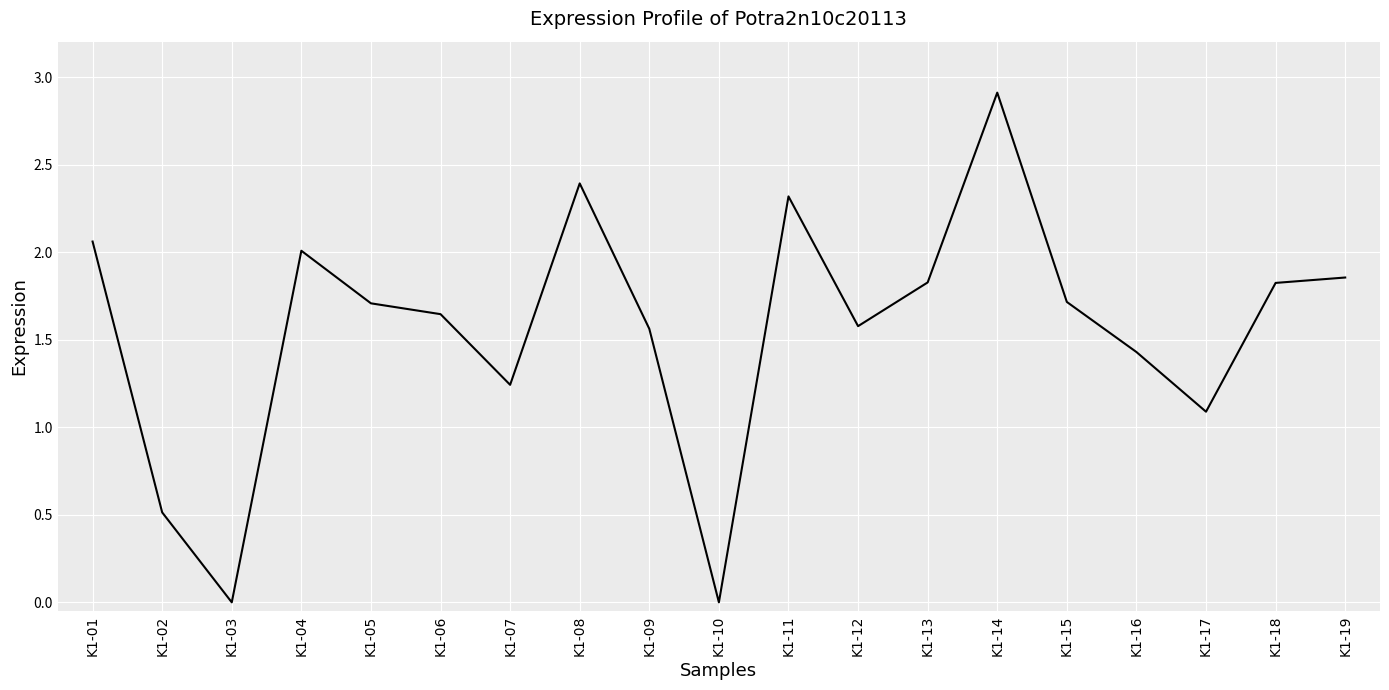

Is it true that the value at K1-03 is -1.7?

False